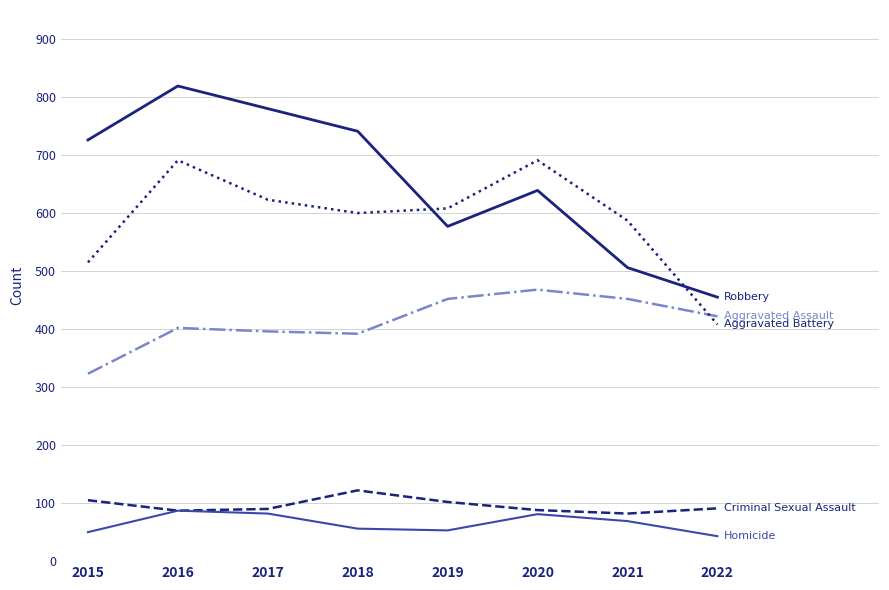

What is the greatest value displayed?

819